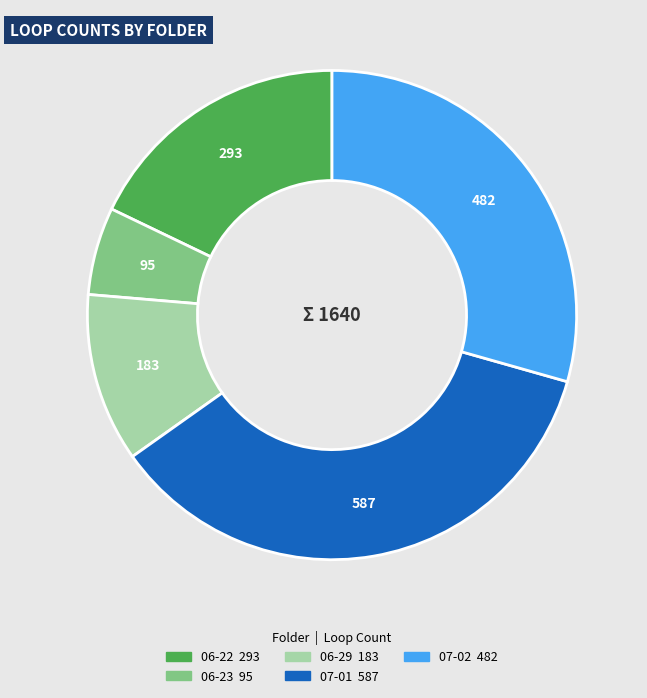

Approximately how many times larger is the value at 06-29 compared to 06-22?

0.6